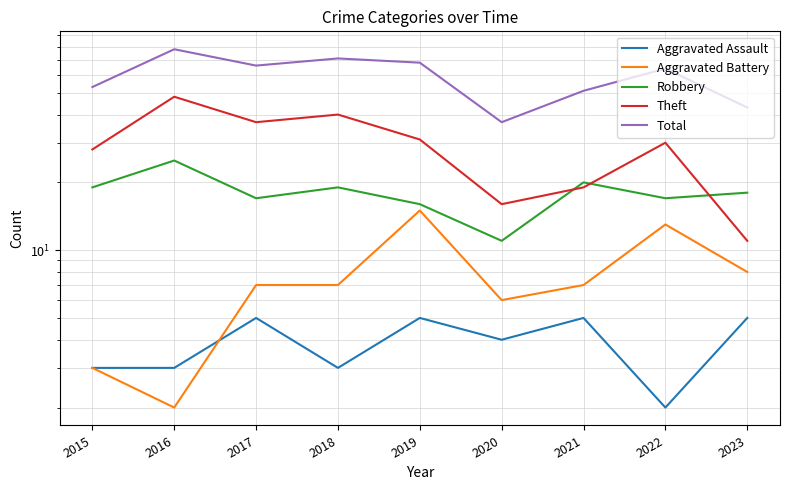

What are all the series names shown in the legend?

Aggravated Assault, Aggravated Battery, Robbery, Theft, Total